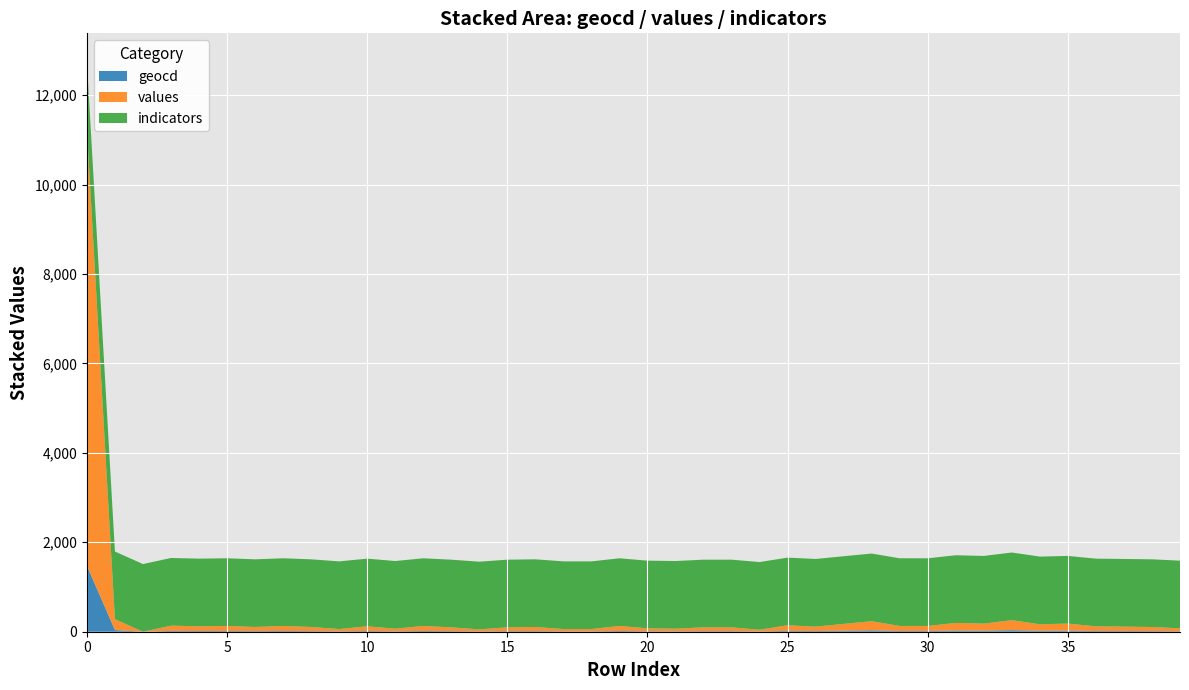

What is the highest value of the geocd series?

1476